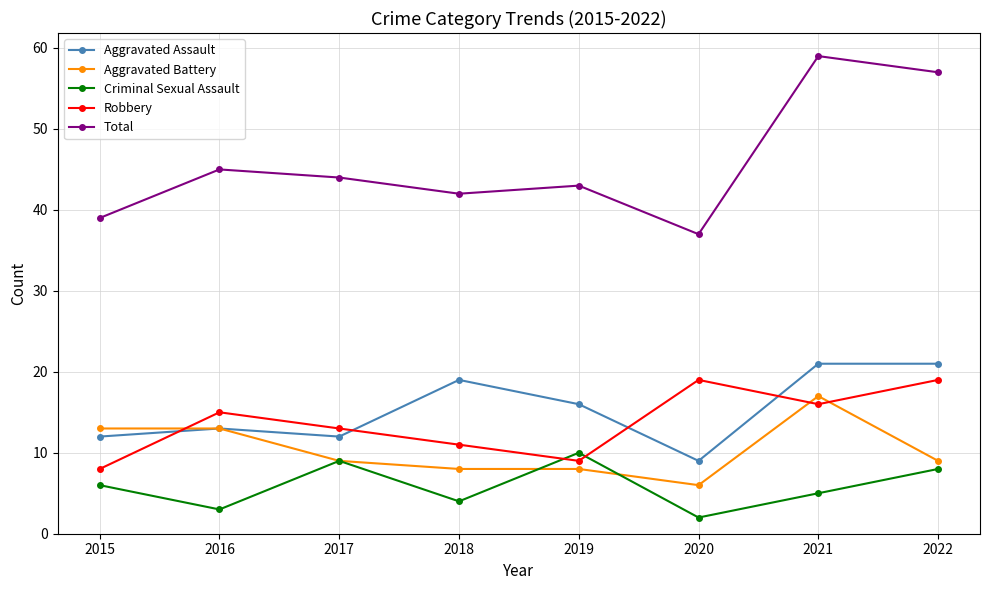

True or false: Aggravated Assault and Criminal Sexual Assault intersect in this chart.

False